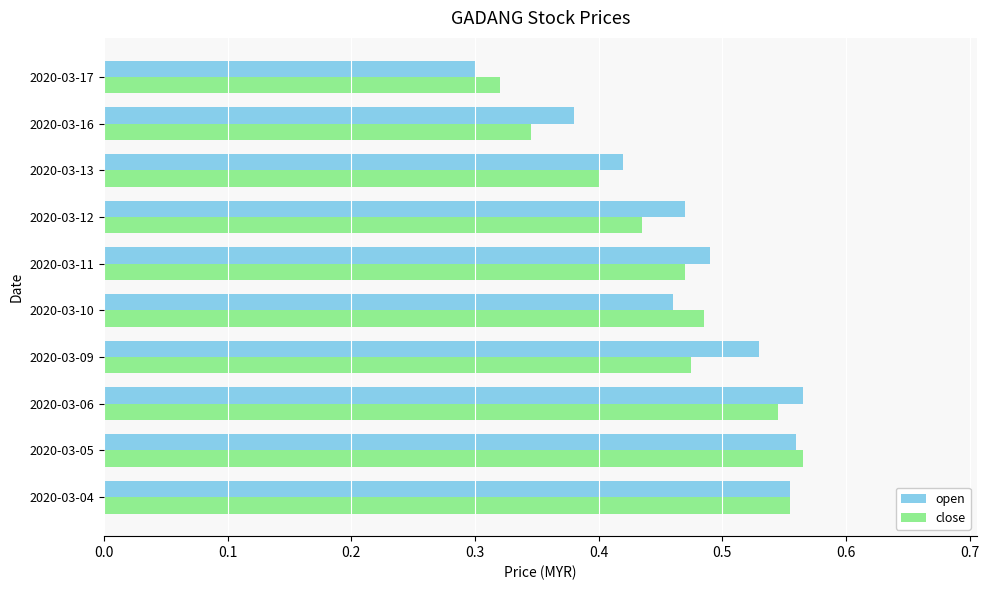

What is the sum of all close values?

4.6